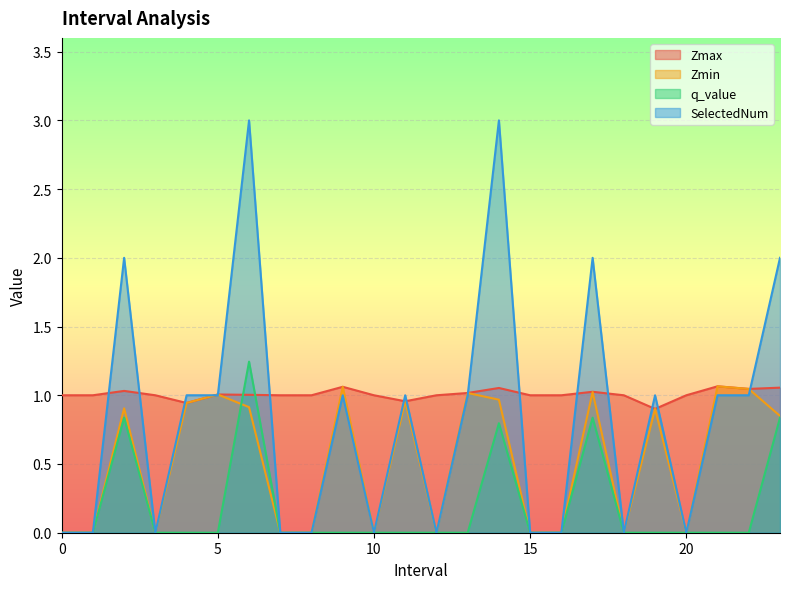

How many intersections are there between Zmin and q_value?

1